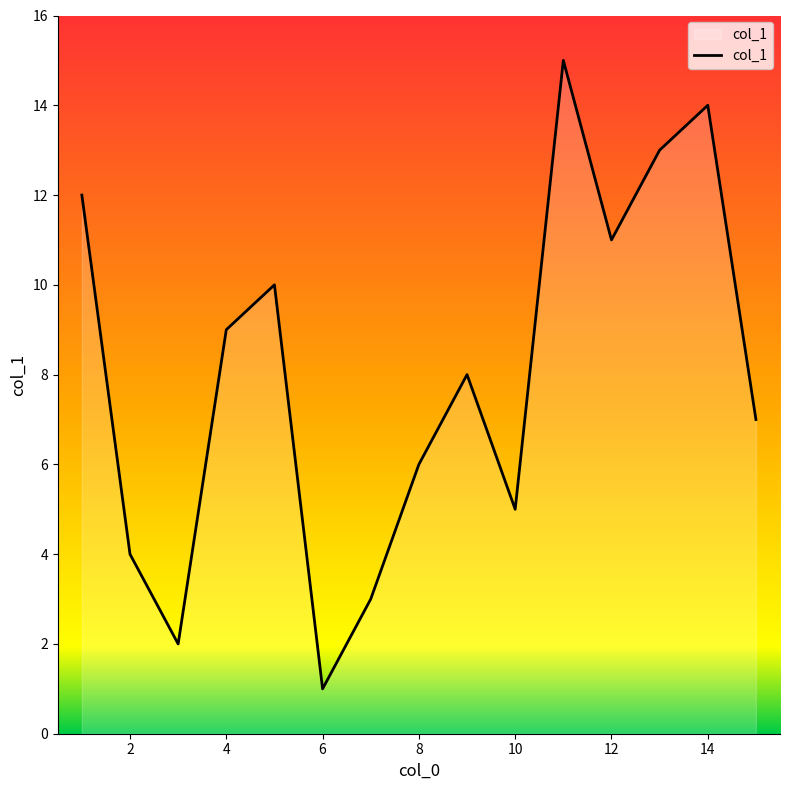

What is the greatest value displayed?

15